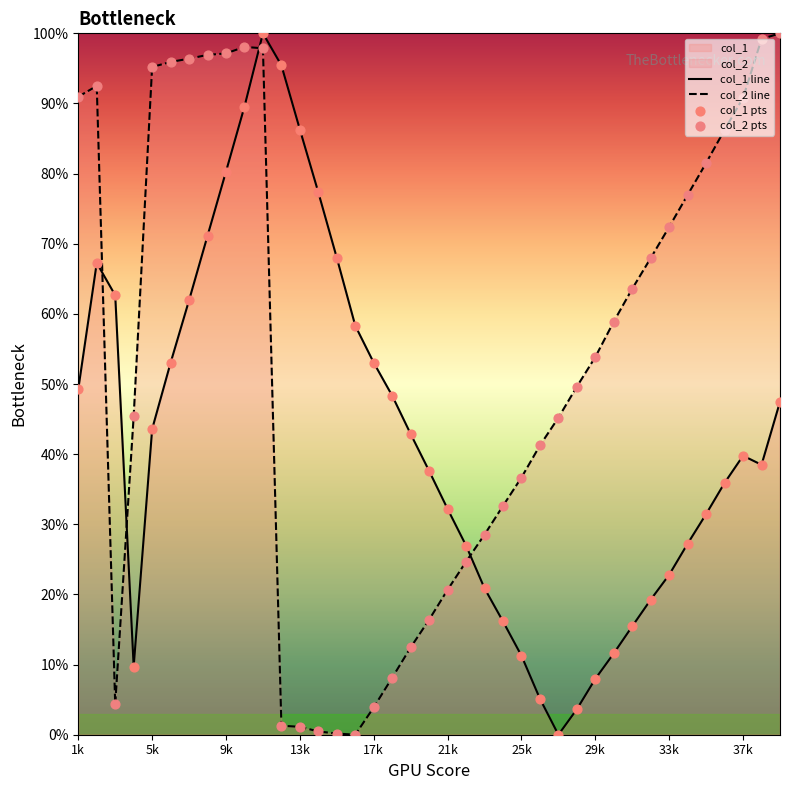

Which series reaches the minimum Y coordinate?

col_2